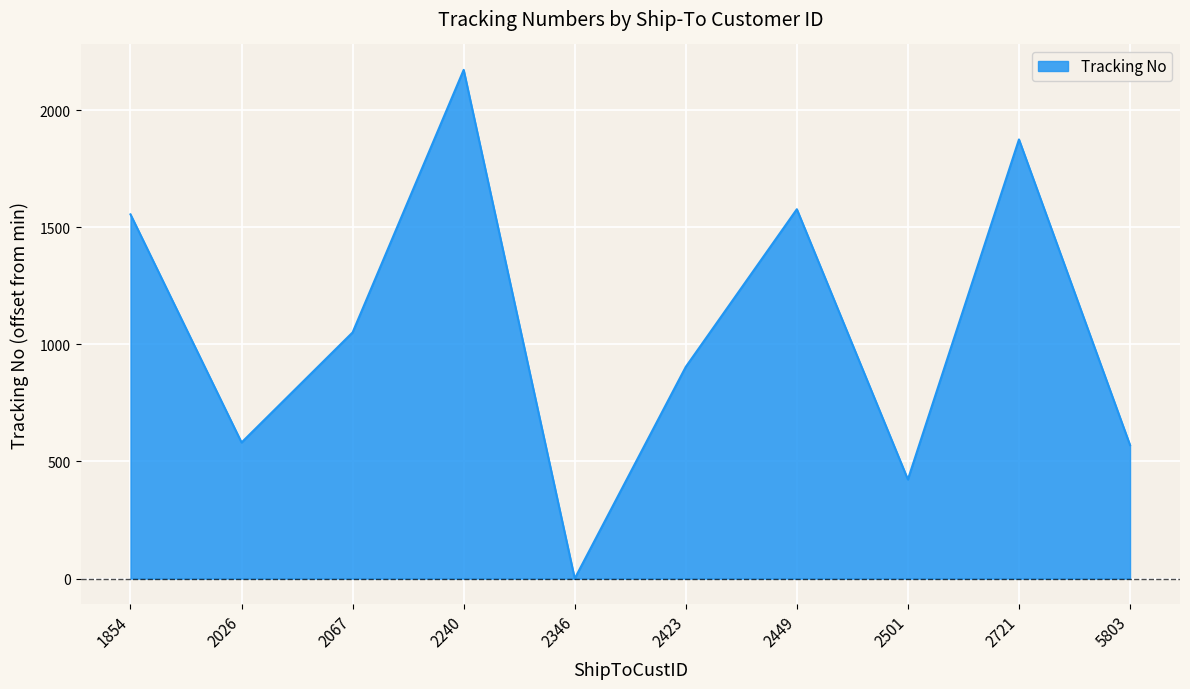

What is the greatest value displayed?

2172